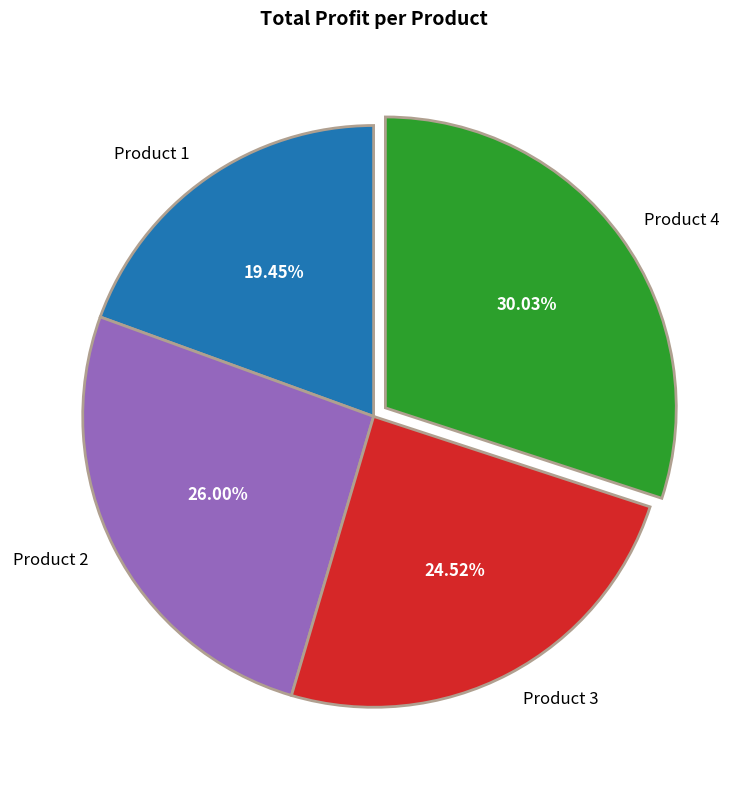

To the nearest percent, what is the difference between the largest and smallest slice percentages?

11%